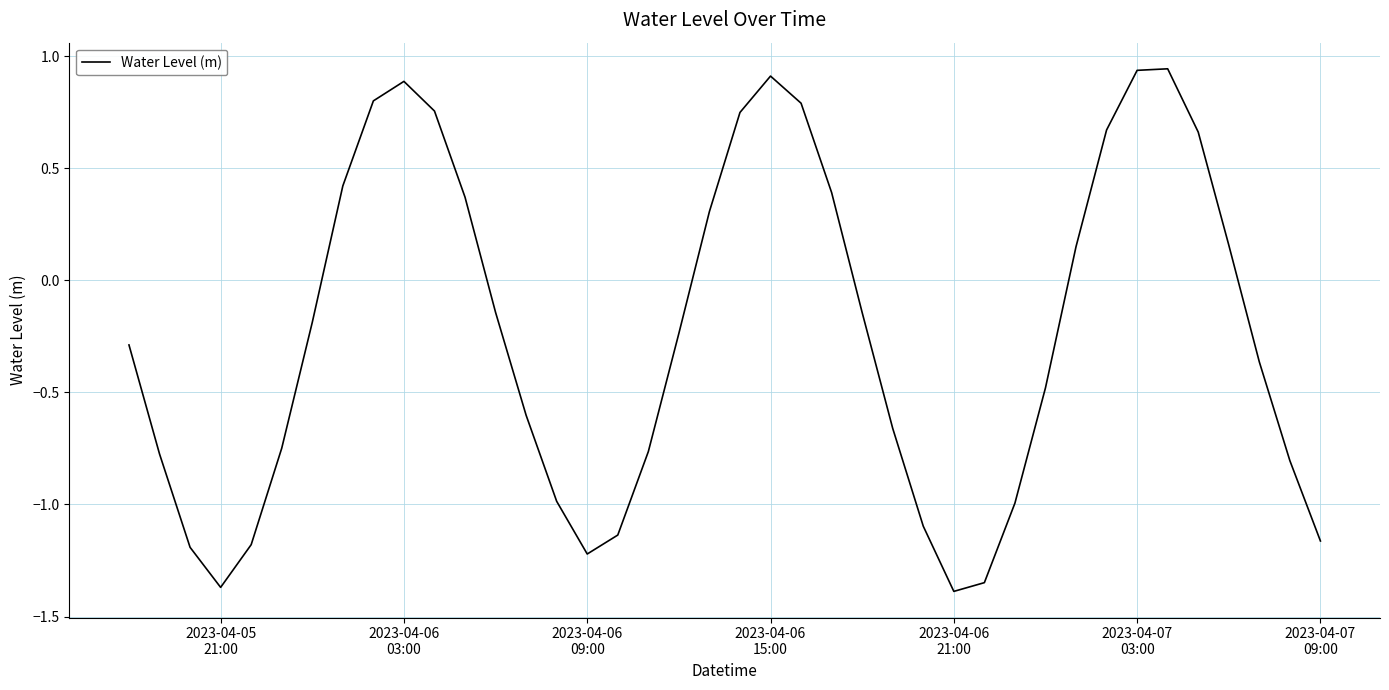

What is the difference between the maximum and minimum values?

2.3